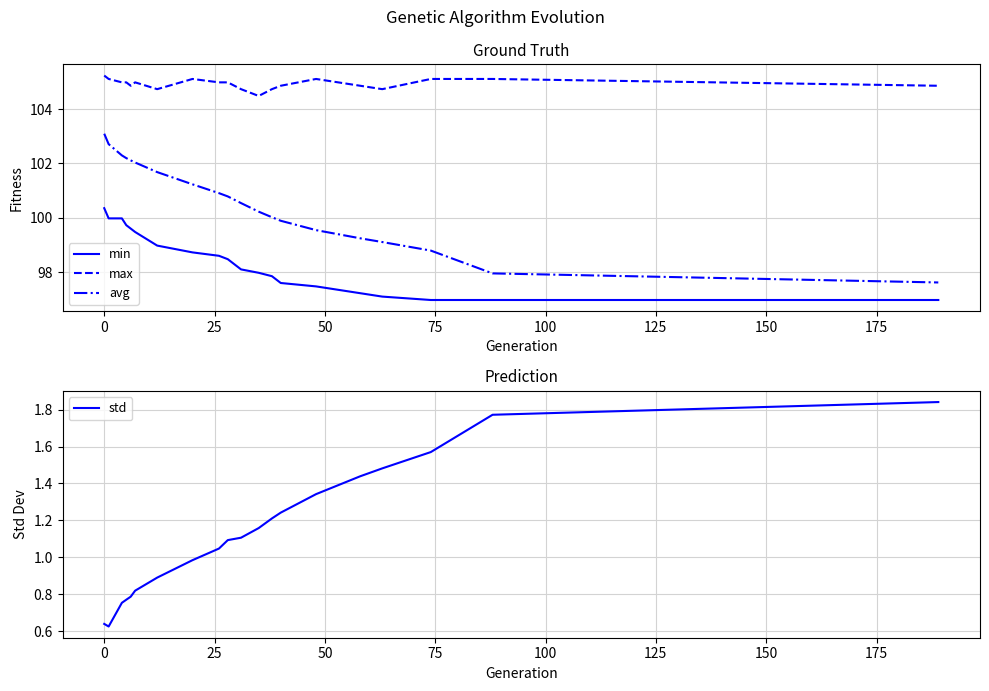

True or false: avg and std cross at least once.

False